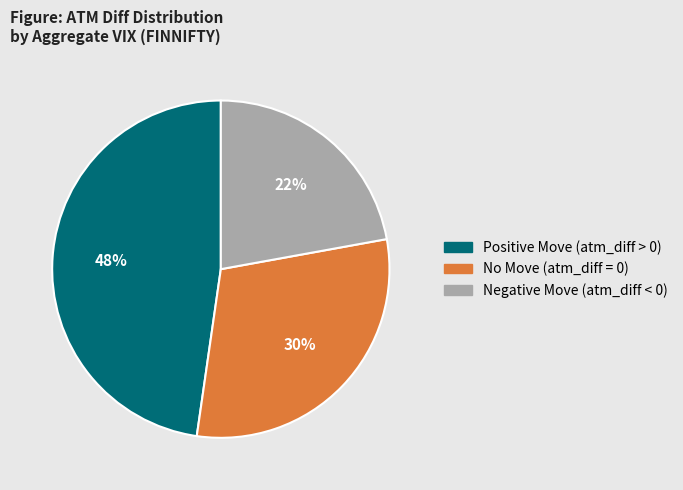

To the nearest percent, what is the average slice percentage?

33%